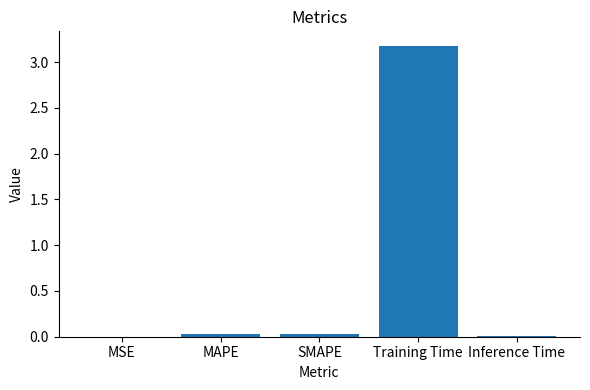

Between MAPE and Training Time, which is larger?

Training Time